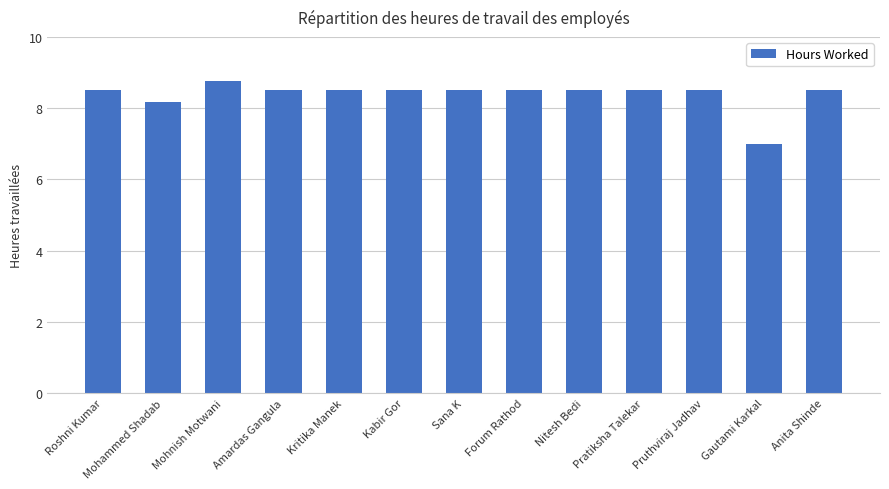

How many bars are there in total?

13